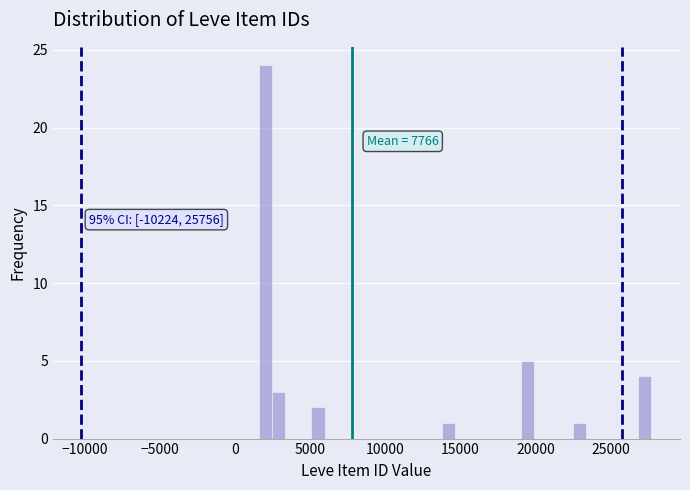

Read against the x-axis, roughly where is the centre of the tallest bar?

2000